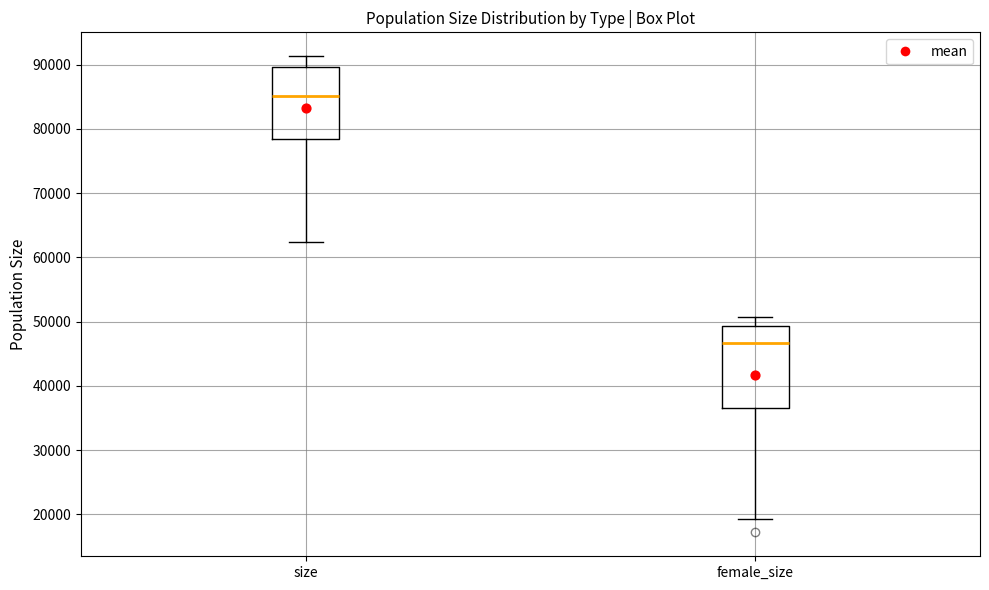

Reading left to right, read every box against the y-axis: the position of its median line, the range the box covers, and the ends of its whiskers. The values are not printed on the chart, so give them approximately, as read against the axis.

size: median 85000, box 78000 to 90000, whiskers 62000 to 91000
female_size: median 47000, box 37000 to 49000, whiskers 19000 to 51000